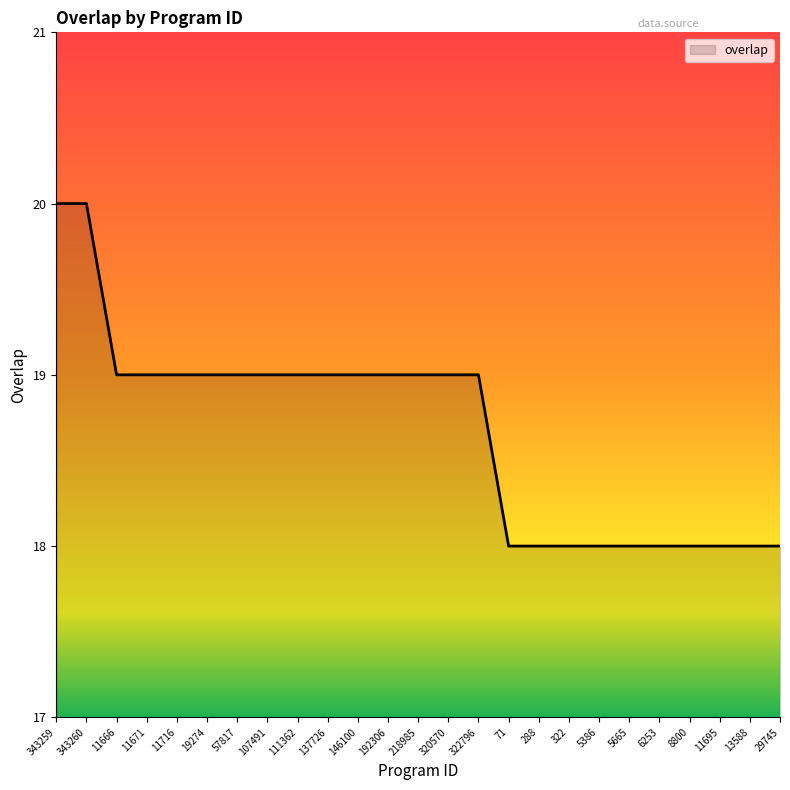

How many categories are shown in the chart?

25